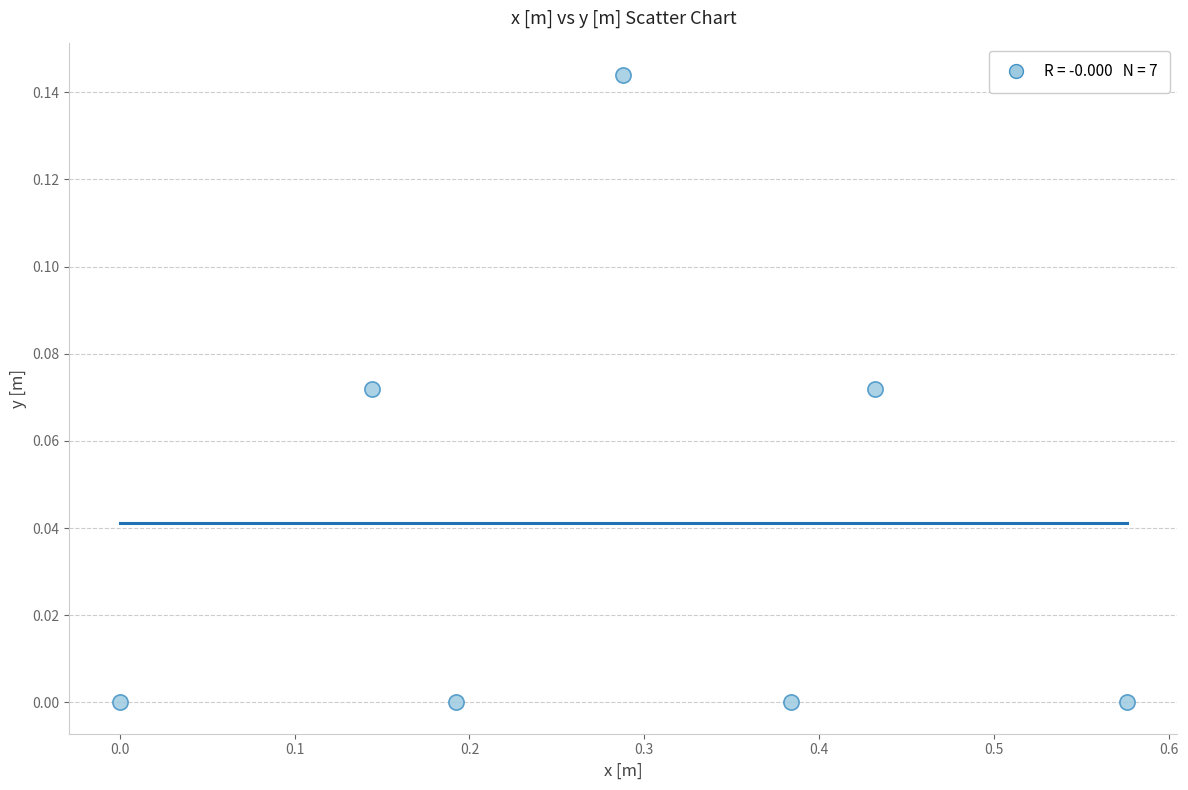

What is the average X value?

0.3